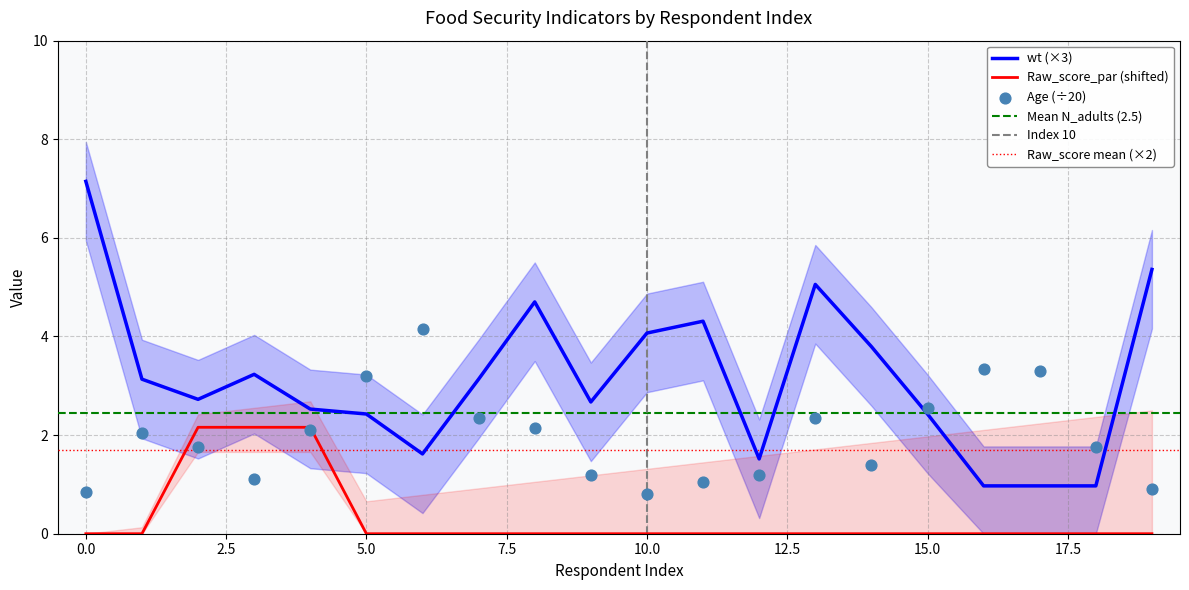

Which series has the widest spread of Y values?

wt